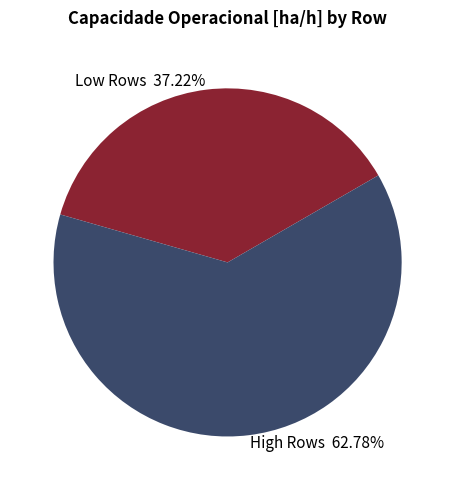

What is the smallest slice in the pie chart?

Low Rows 37.22%